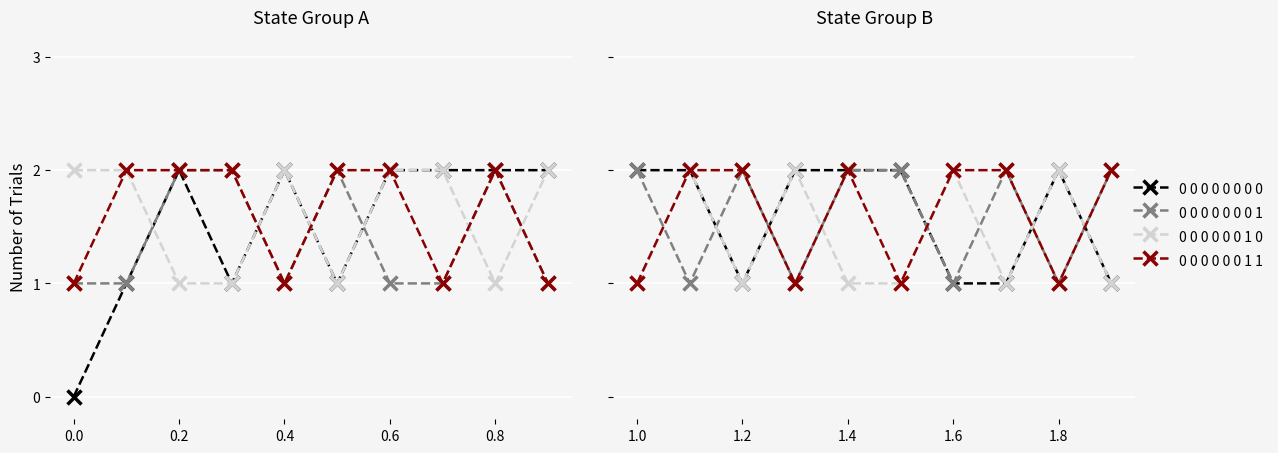

How many distinct data groups are displayed?

4